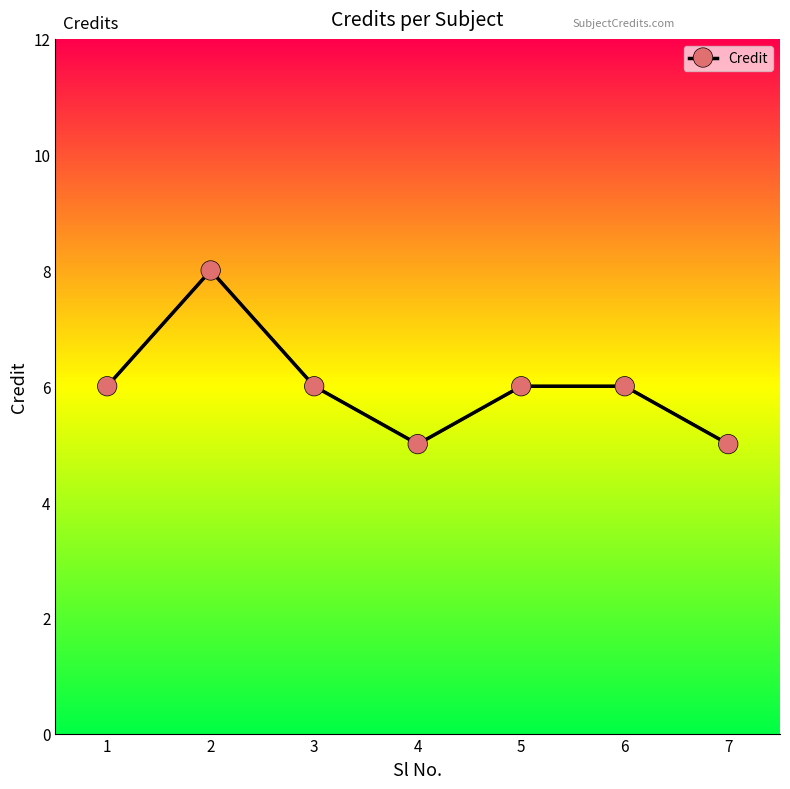

Count the values in the range 5 to 6.

6